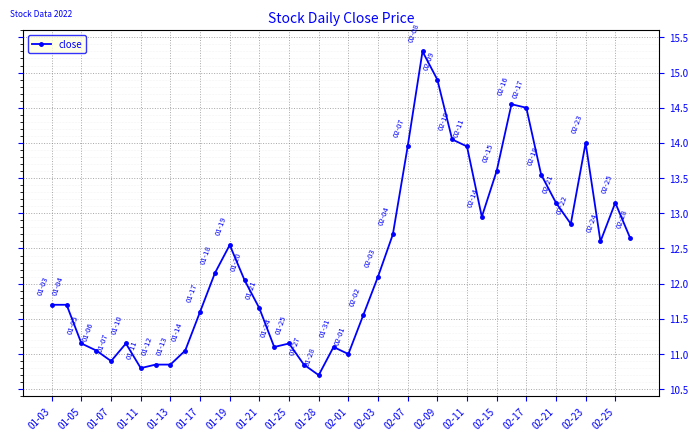

What is the value of the 12th point from the left?

12.2